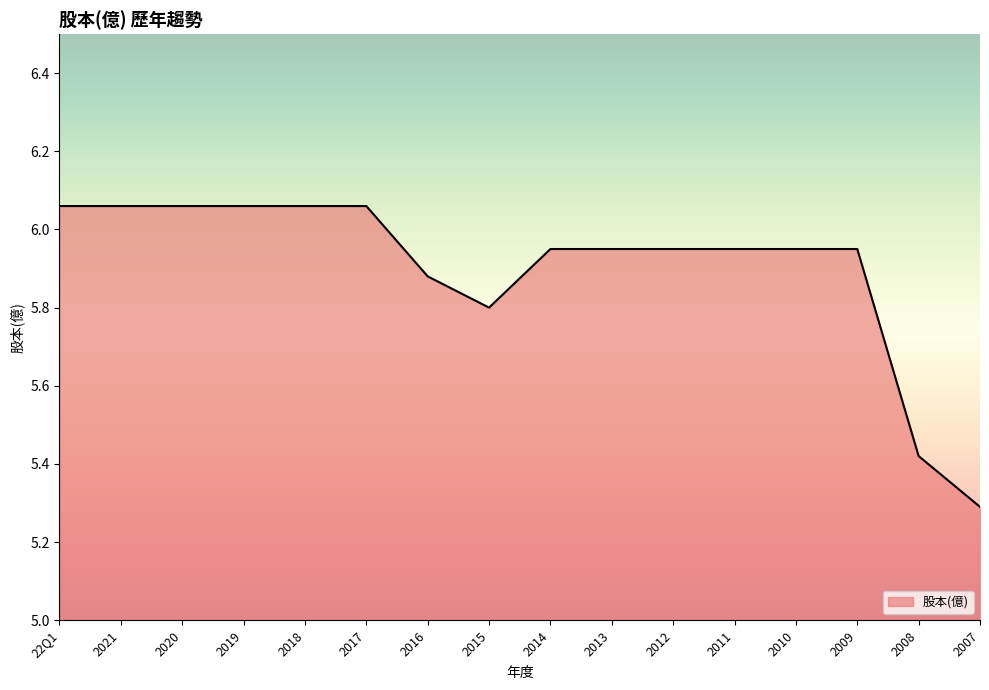

Which category has the lowest value across all series?

2007